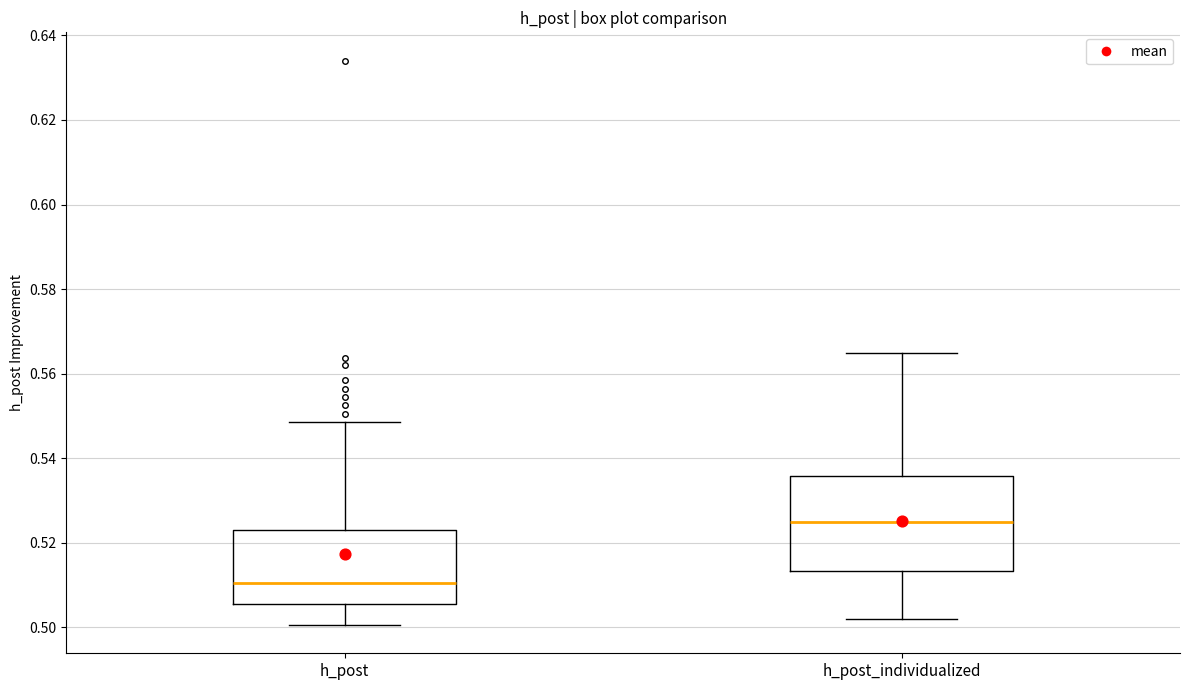

Where is the upper edge of the box for h_post on the y-axis? The values are not printed on the chart, so give them approximately, as read against the axis.

0.524